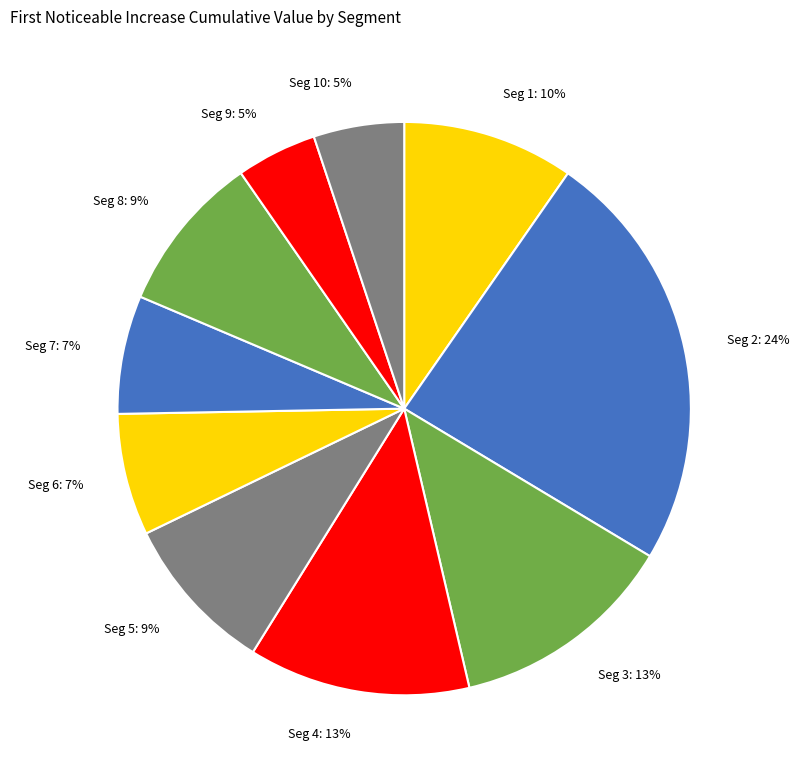

Which has a higher value, Seg 4 or Seg 7?

Seg 4